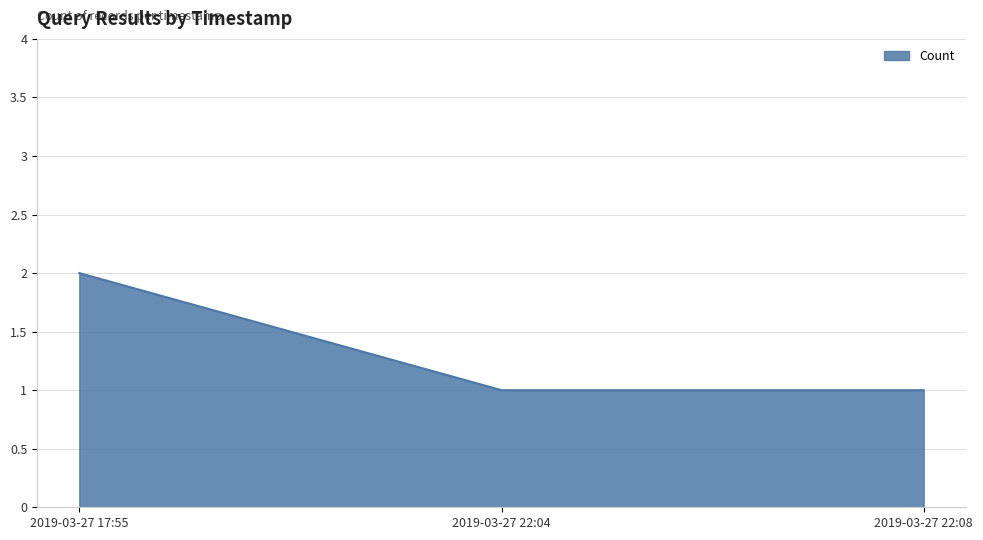

Reading left to right, extract all data points from this chart.

2	1	1